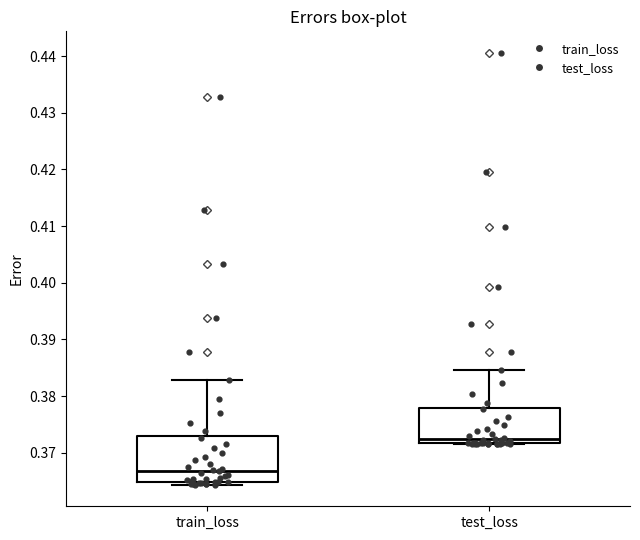

Reading left to right, transcribe this box plot: for each box, give where its median line is, the range the box spans, and where its two whiskers end, as read against the y-axis. The values are not printed on the chart, so give them approximately, as read against the axis.

train_loss: median 0.367, box 0.365 to 0.373, whiskers 0.364 to 0.383
test_loss: median 0.372 (just above the box's lower edge), box 0.372 to 0.378, whiskers 0.371 to 0.385